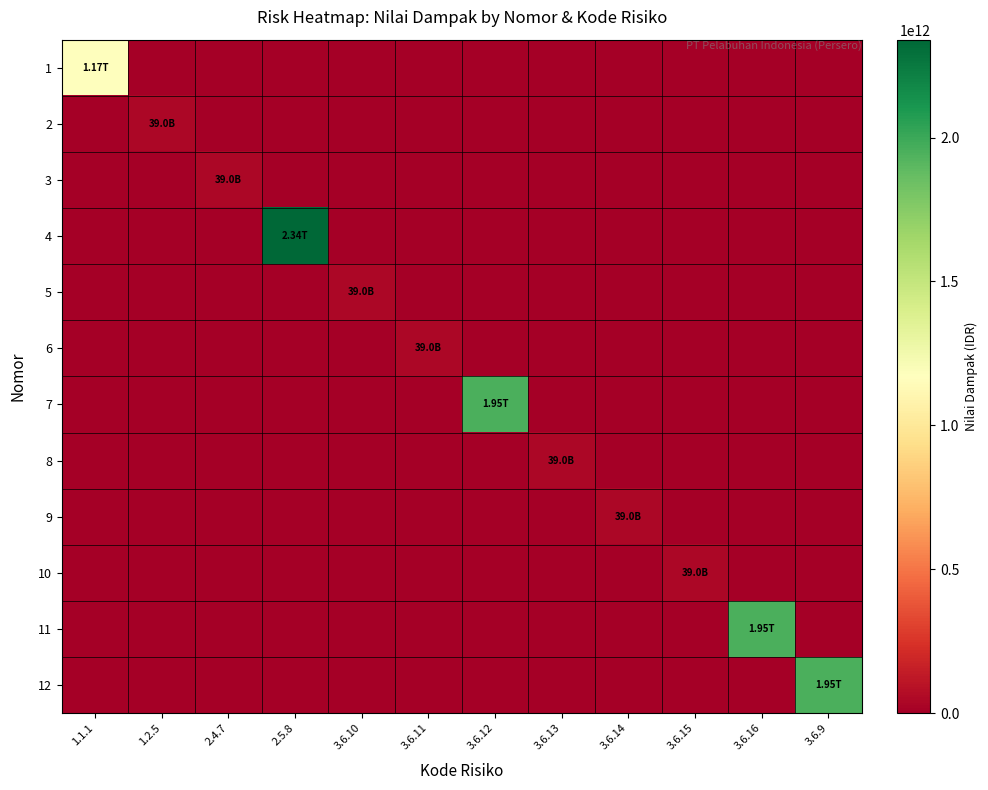

At which category does the chart reach its peak across all series?

2.5.8